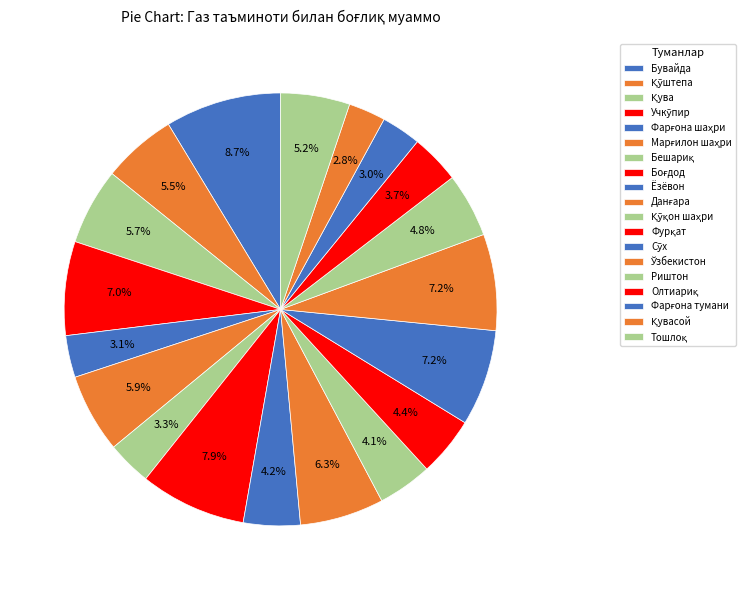

How many segments does this pie chart have?

19